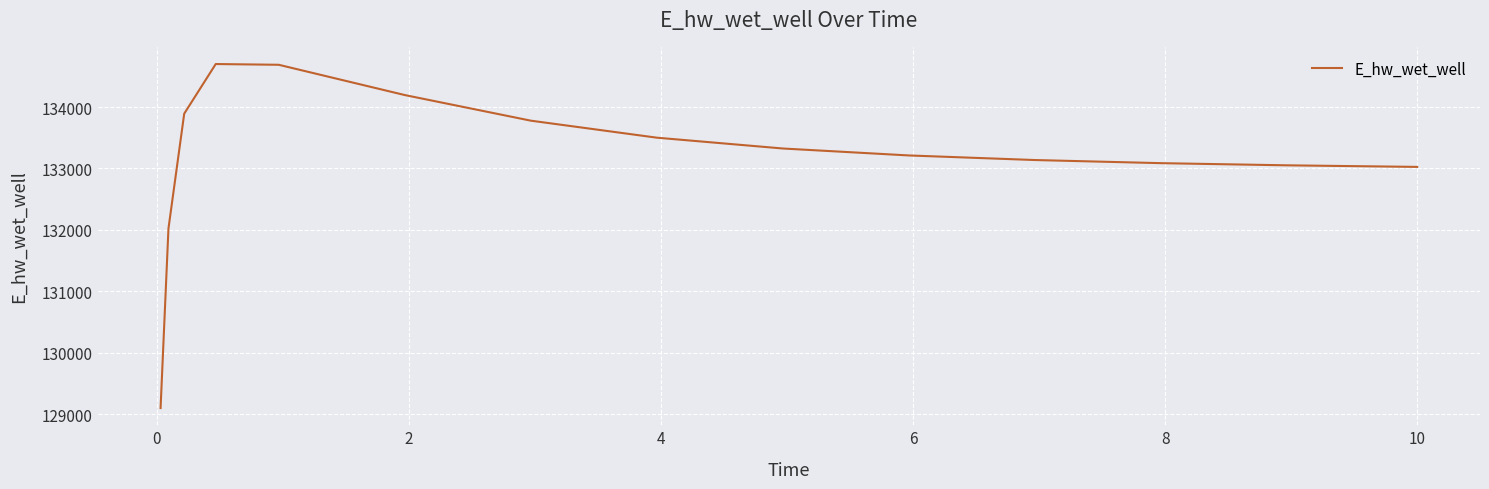

What is the smallest value displayed?

129097.4